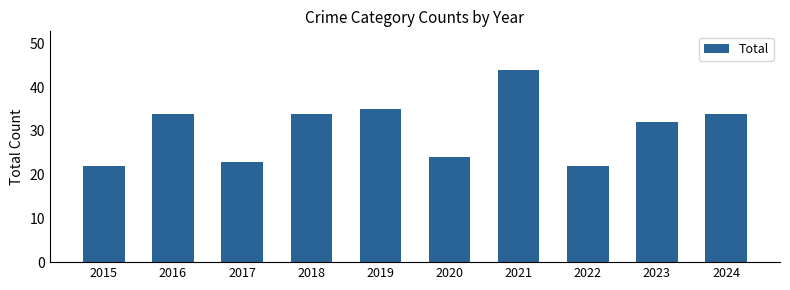

What is the greatest value displayed?

44